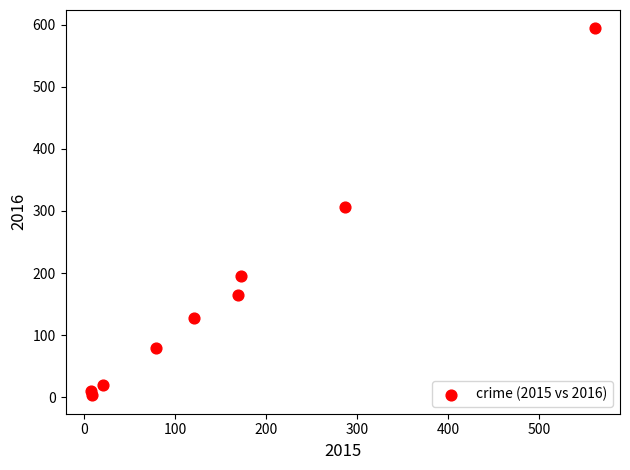

What Y value in the scatter plot is closest to 298?

307